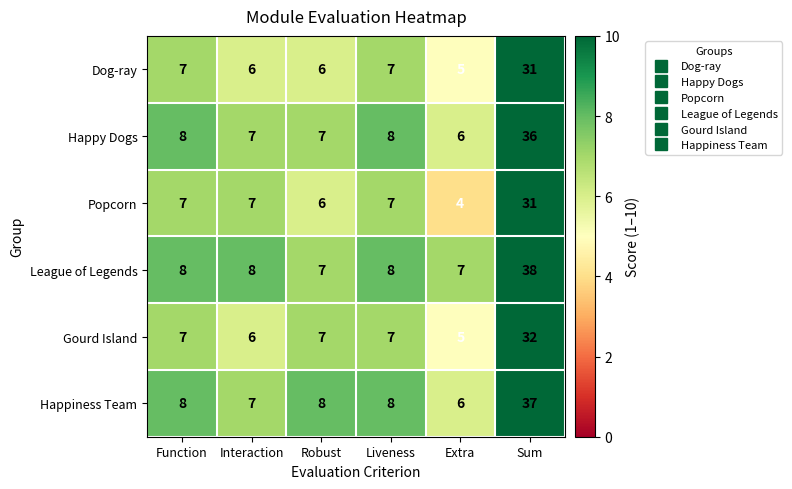

What is the lowest value of the Gourd Island series?

5